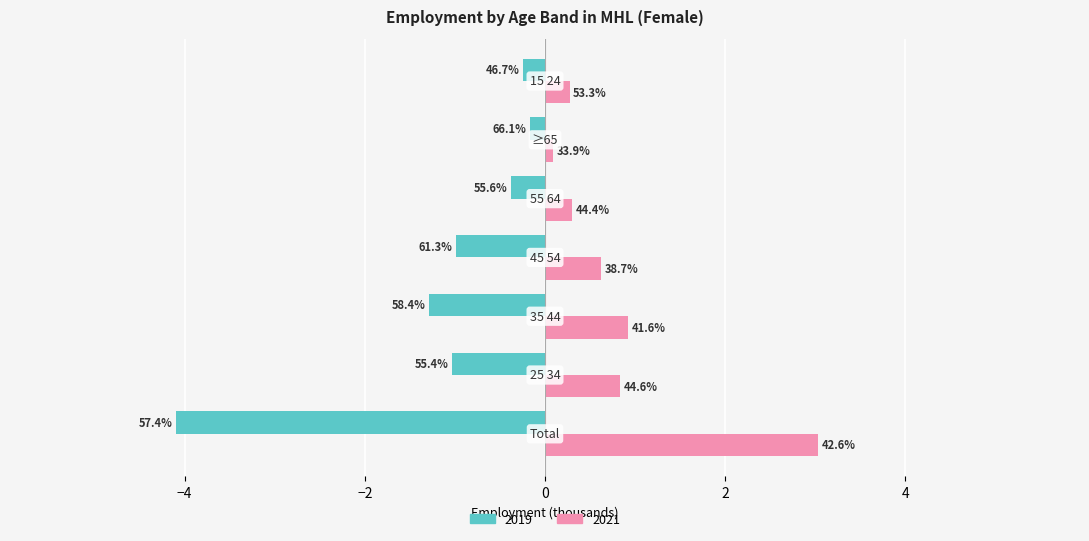

What are all the series names shown in the legend?

2019, 2021